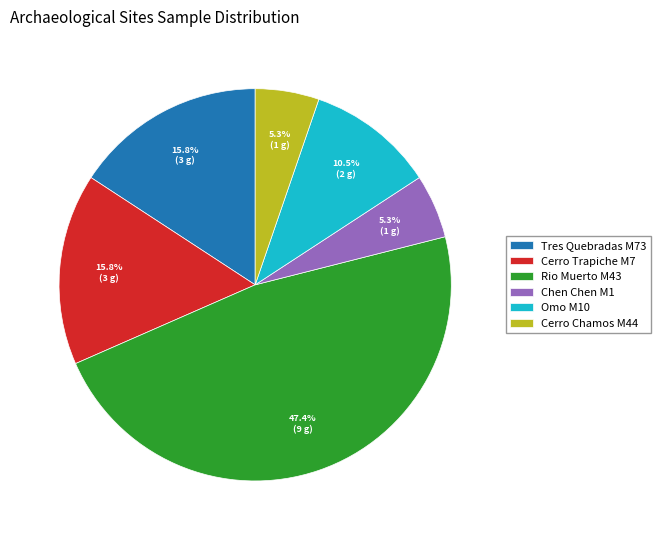

True or false: Rio Muerto M43 accounts for 47% of the total.

True